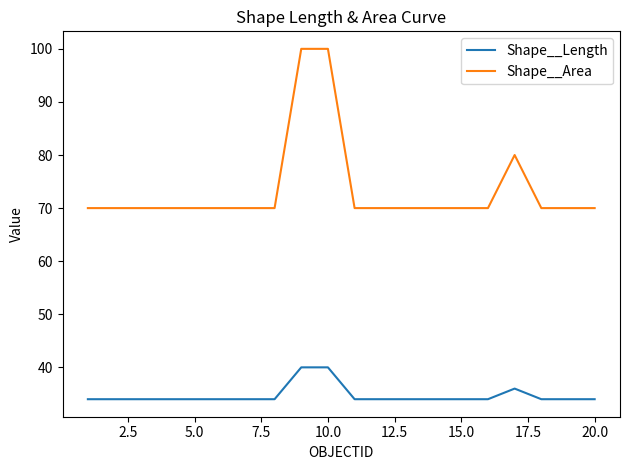

What is the lowest value of the Shape__Length series?

34.0